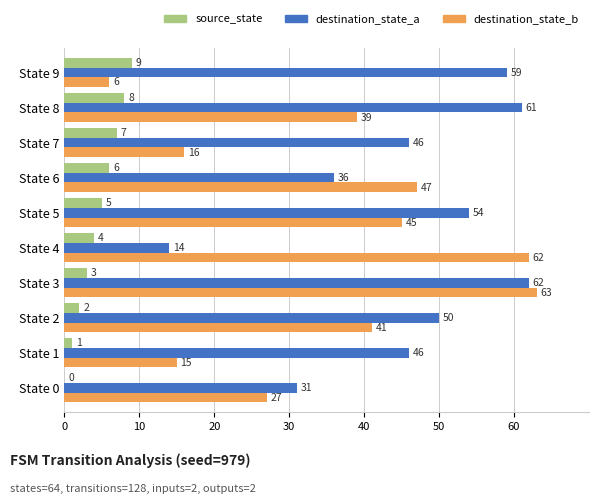

Read the source_state value at State 8.

8